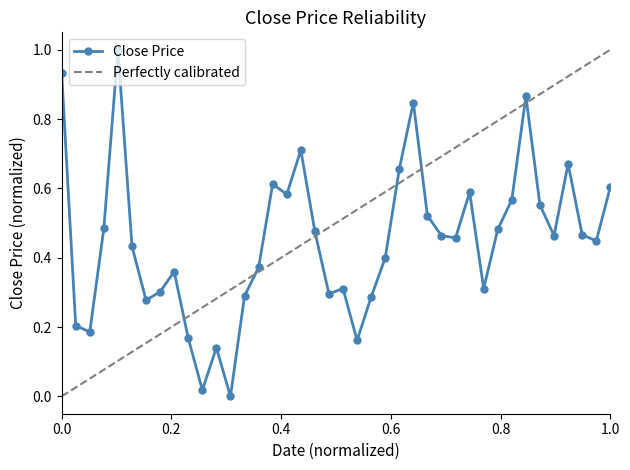

What is the highest value of the Close Price series?

1.0